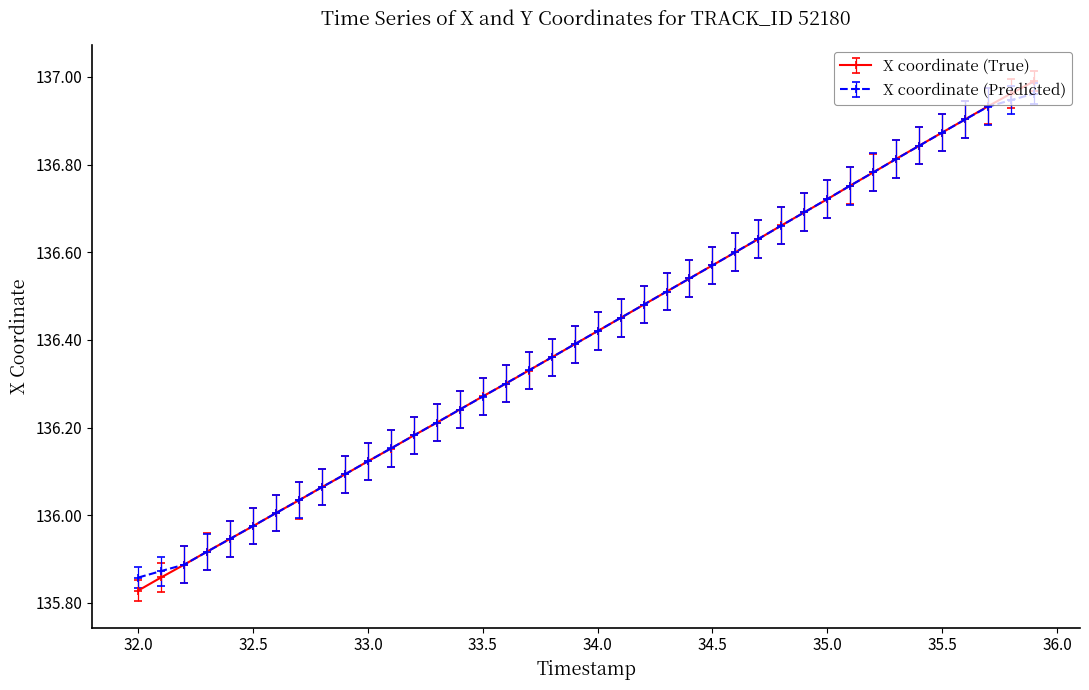

At how many categories does at least one series exceed 135?

40